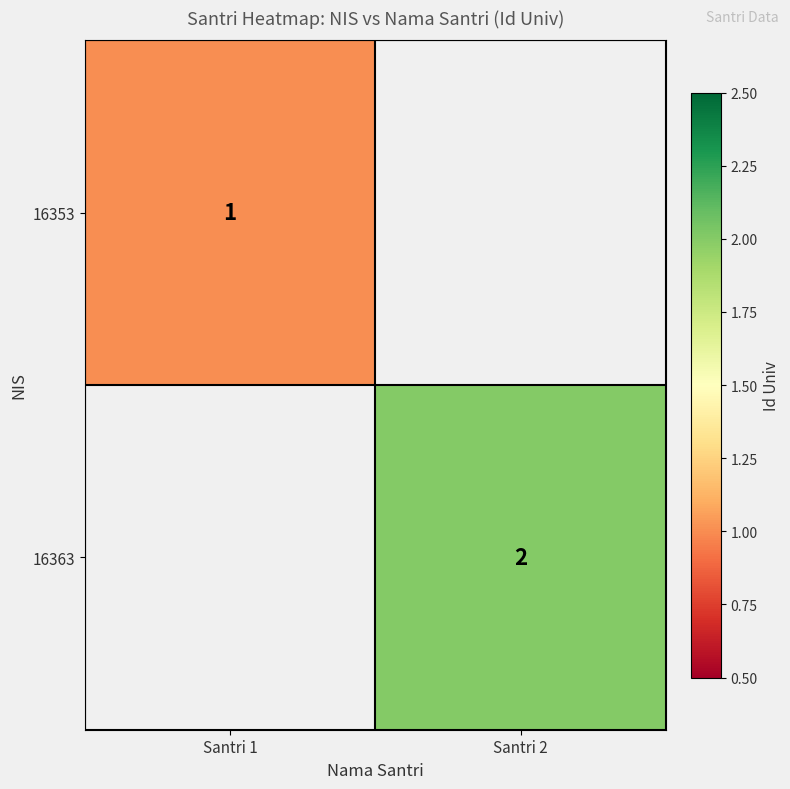

Is it true that 16363 equals 3 at Santri 2?

False